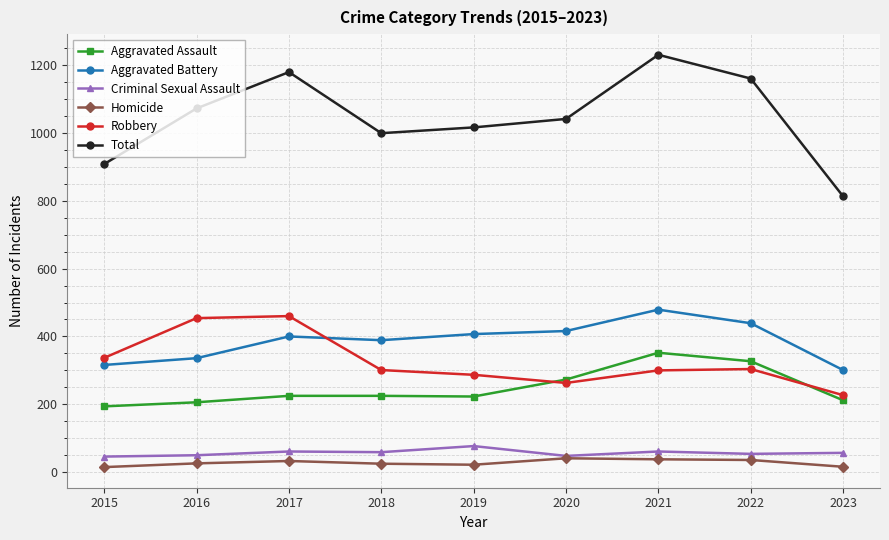

What is the maximum value for Criminal Sexual Assault?

77